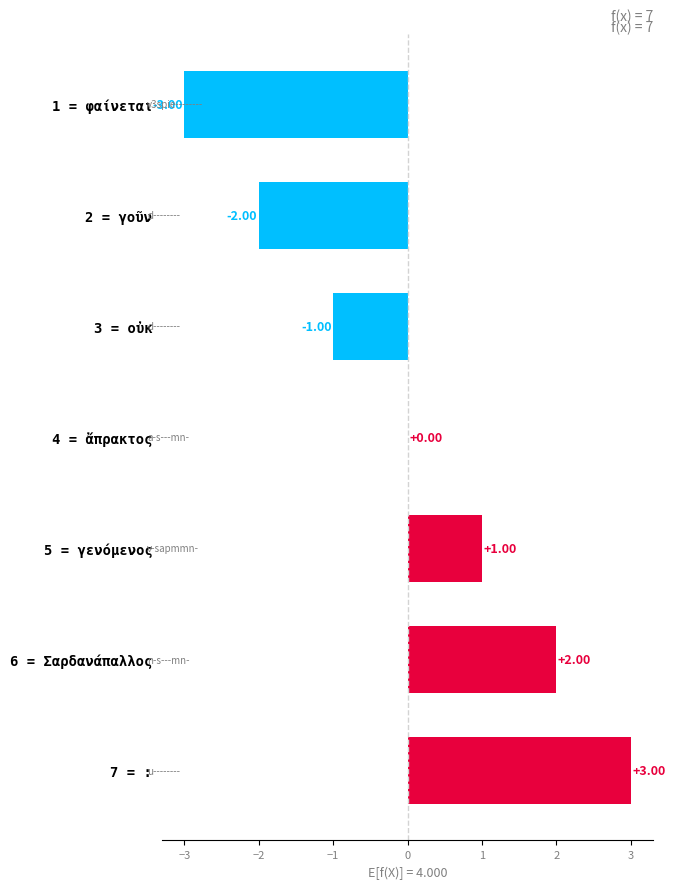

Which has a higher value, 1 = φαίνεται or 4 = ἄπρακτος?

4 = ἄπρακτος